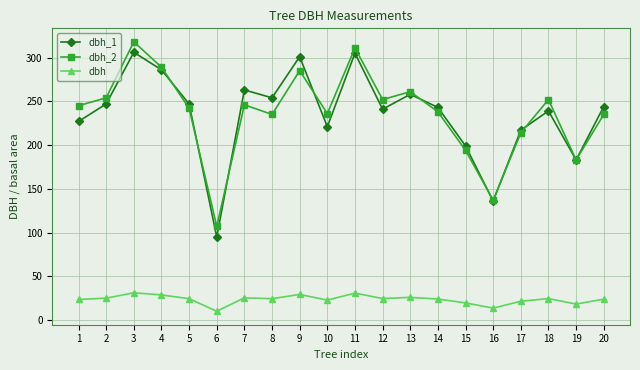

True or false: dbh_1 has a value of 136.0 at 16.

True